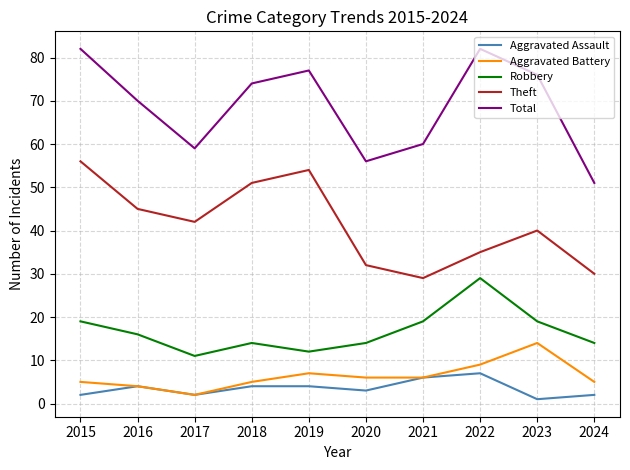

Which category has the lowest value in the Total series?

2024